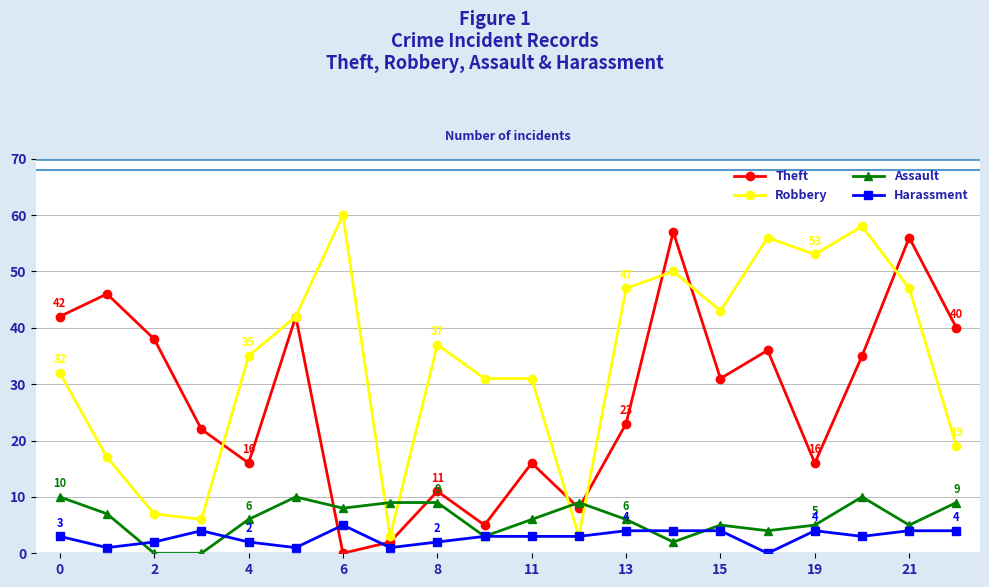

After their last crossing, which series has the higher values: Theft or Harassment?

Theft